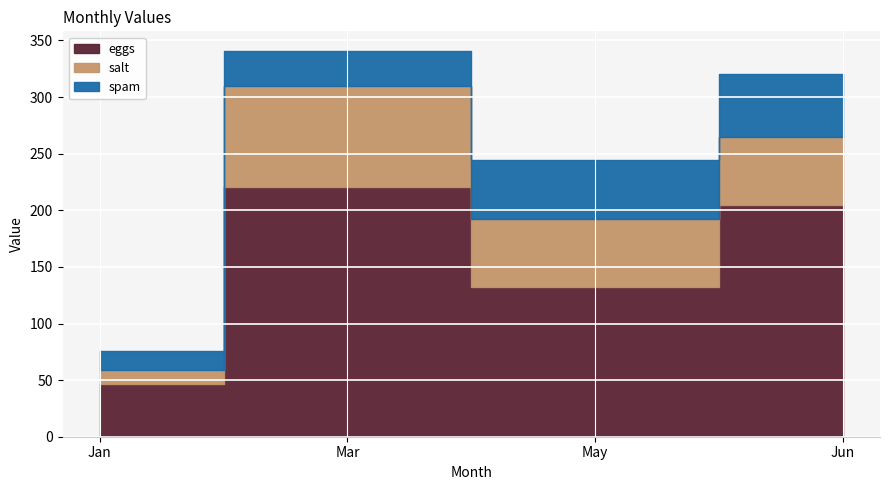

What is the difference between the second highest and second lowest values in the spam series?

21